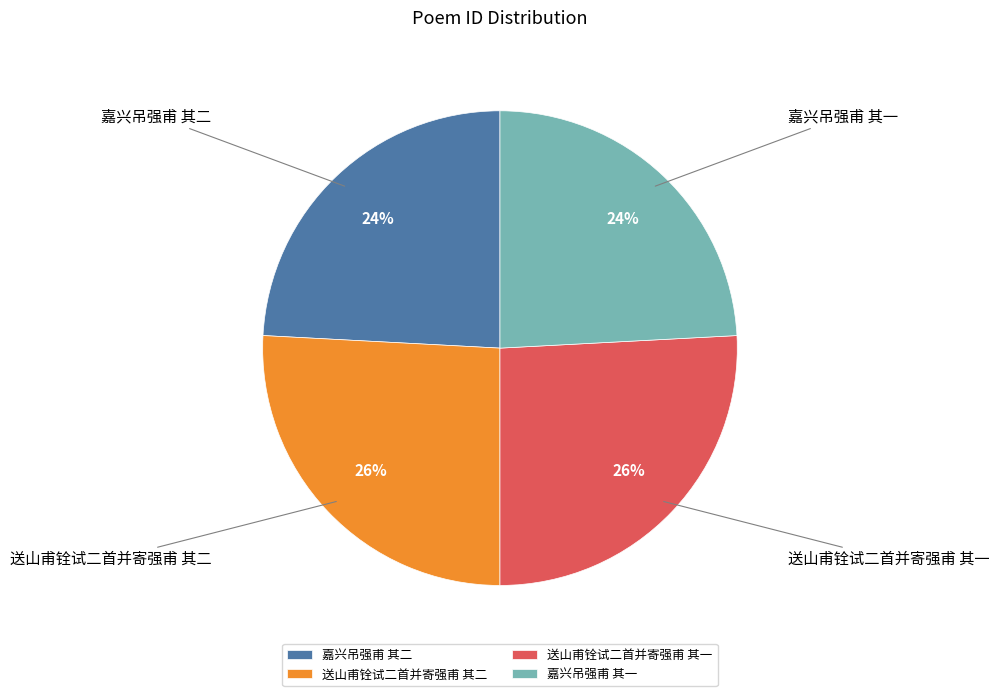

Count the number of slices in the pie.

4